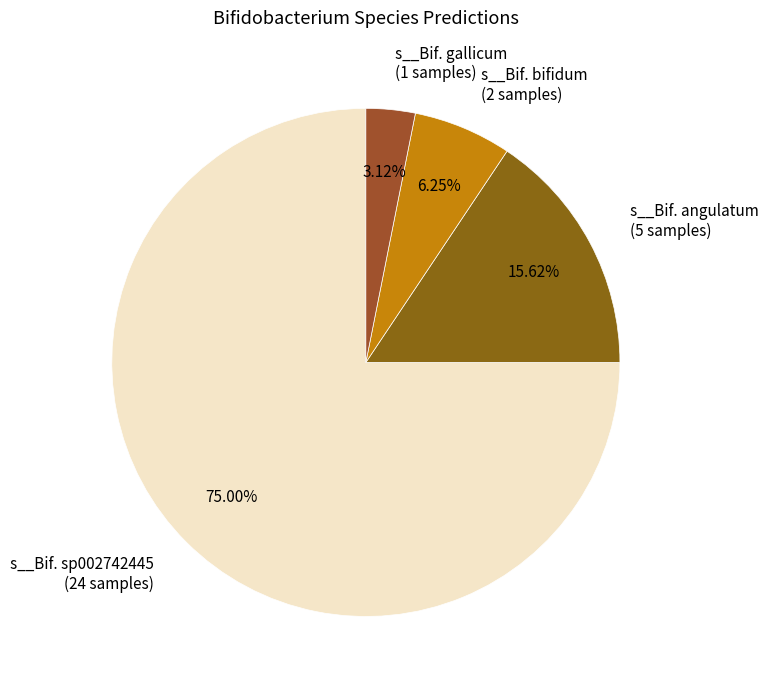

How many slices are in this pie chart?

4